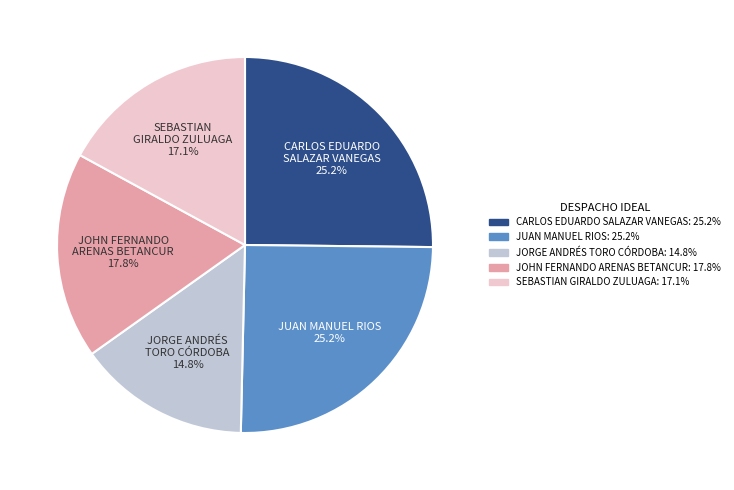

How much of the chart is everything except JUAN MANUEL RIOS 25.2%?

74.8%